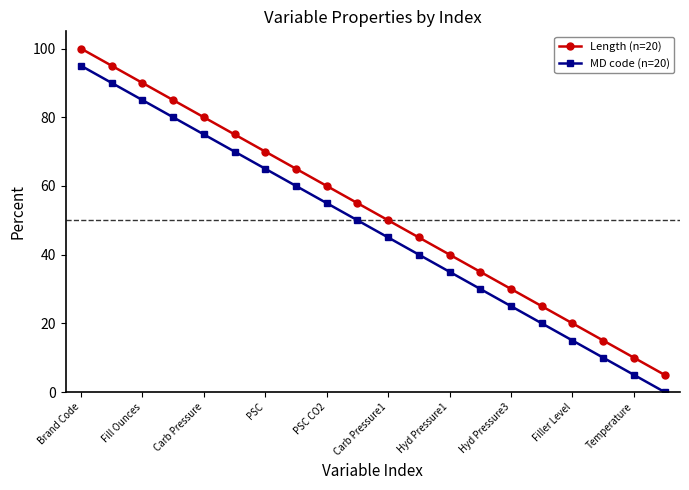

List the series in order of their peak value, lowest first.

MD code (n=20), Length (n=20)